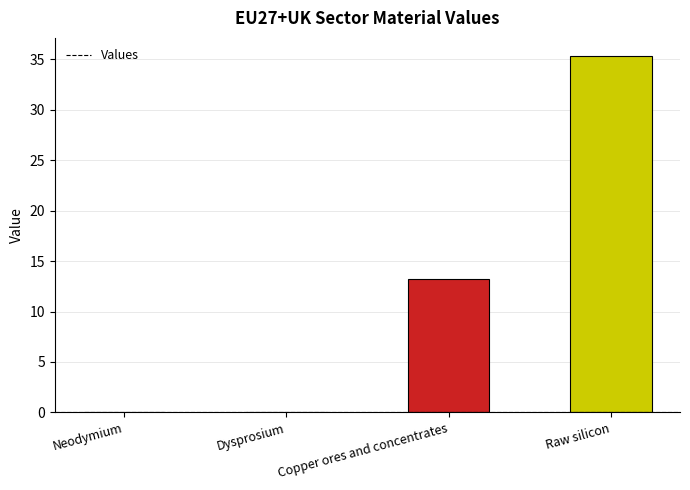

The value at Neodymium is 0.0. True or false?

True